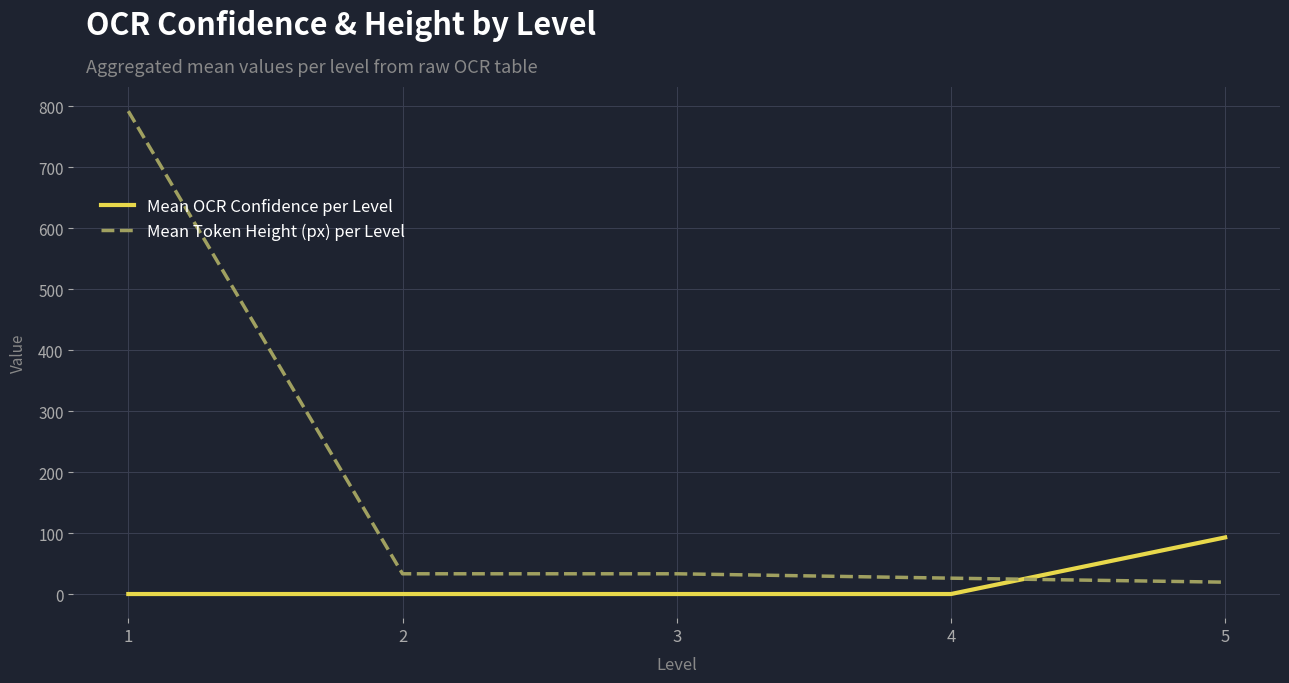

Where do Mean Token Height (px) per Level and Mean OCR Confidence per Level first cross each other?

4 and 5